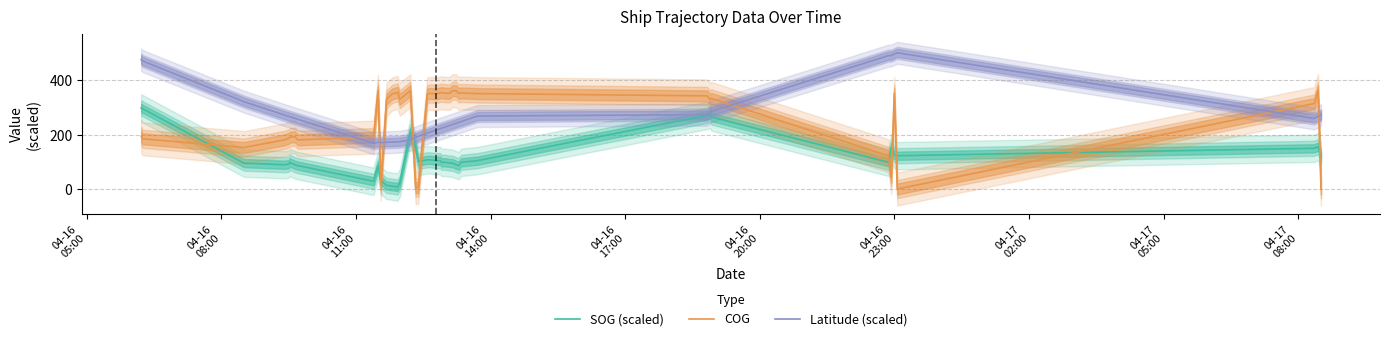

What are all the series names shown in the legend?

SOG (scaled), COG, Latitude (scaled)